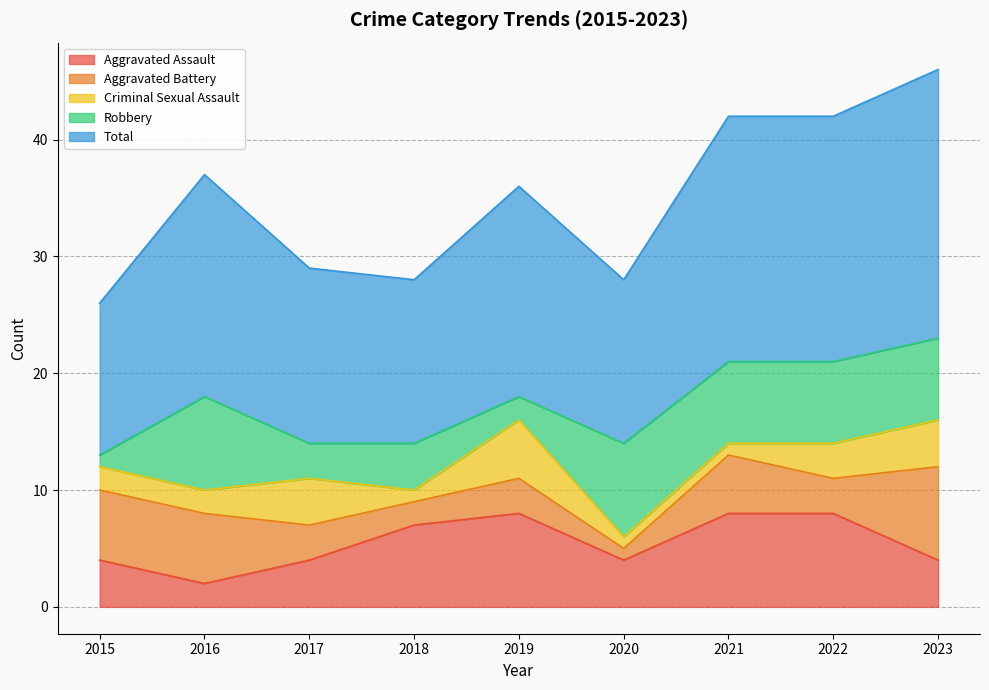

What is the difference between the second highest and second lowest values in the Aggravated Assault series?

4